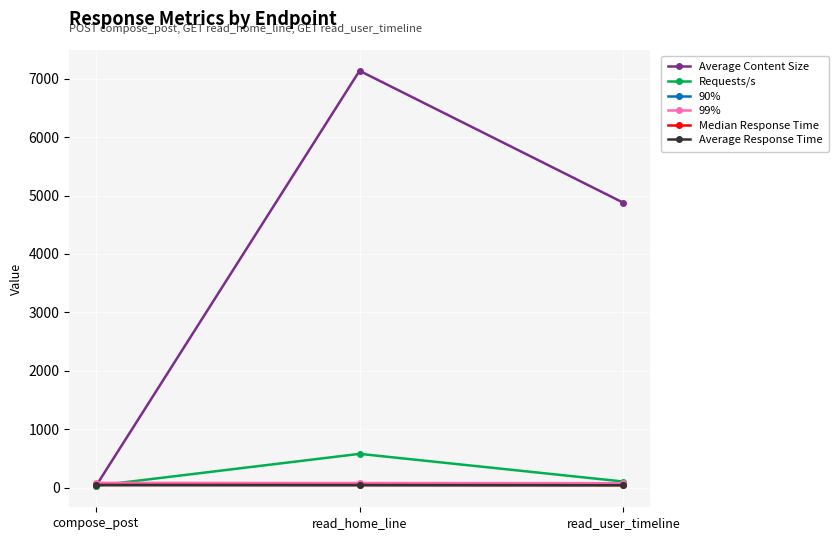

What is the label of the 3rd point from the left?

read_user_timeline